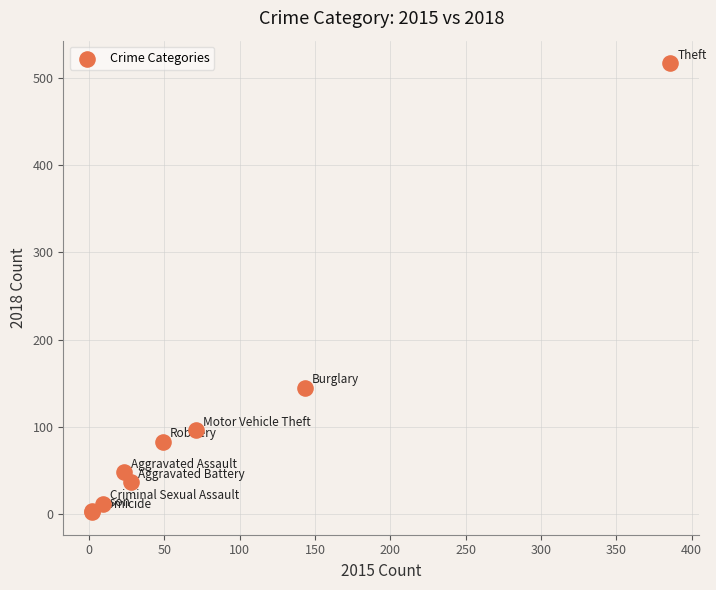

What Y value in the scatter plot is closest to 259?

145